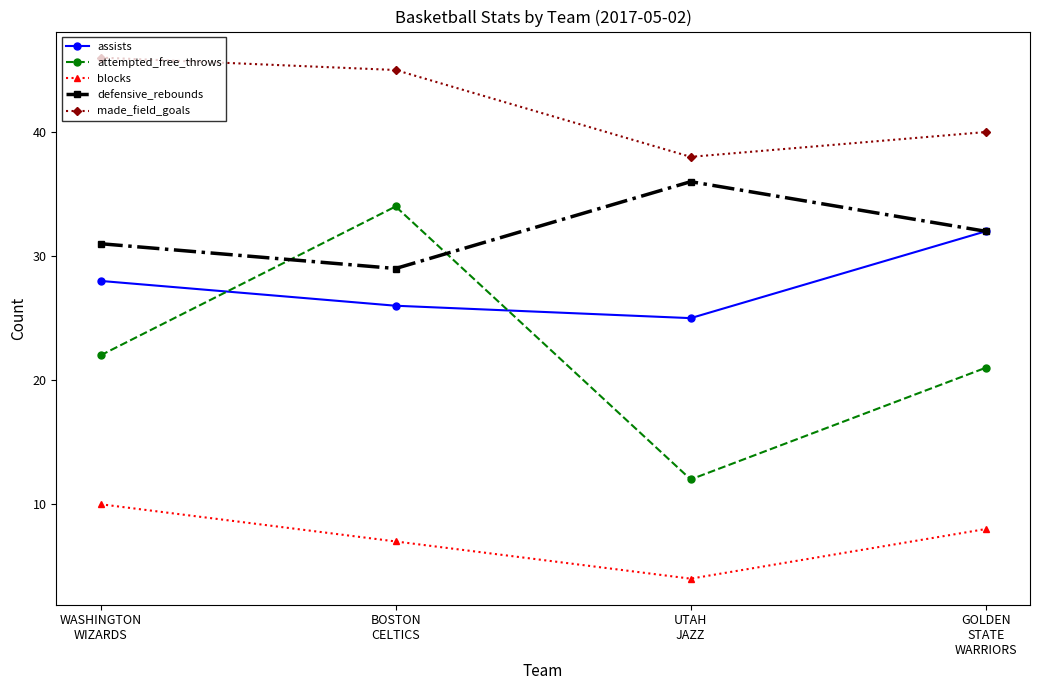

List the labels in order of made_field_goals value, smallest first.

UTAH
JAZZ, GOLDEN
STATE
WARRIORS, BOSTON
CELTICS, WASHINGTON
WIZARDS